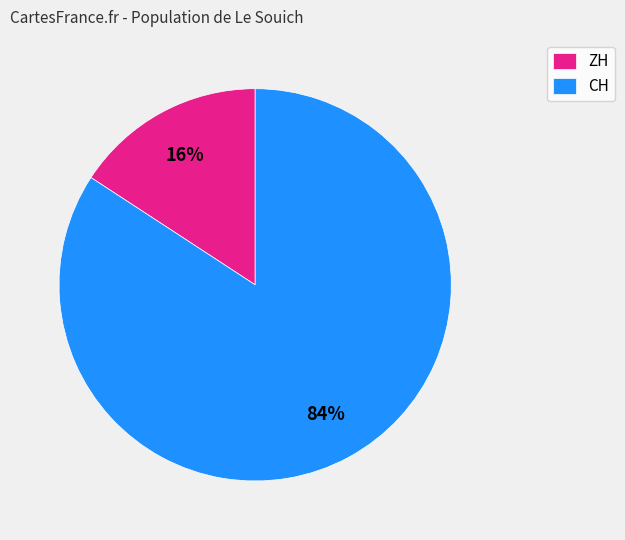

To the nearest percent, what portion does ZH represent?

16%